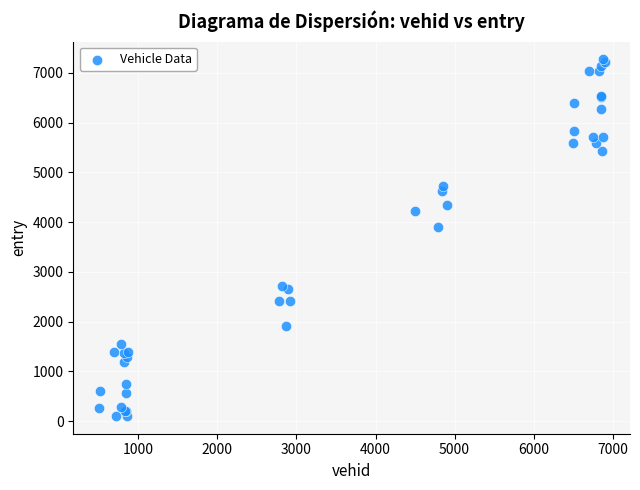

What Y value in the scatter plot is closest to 3687?

3908.7